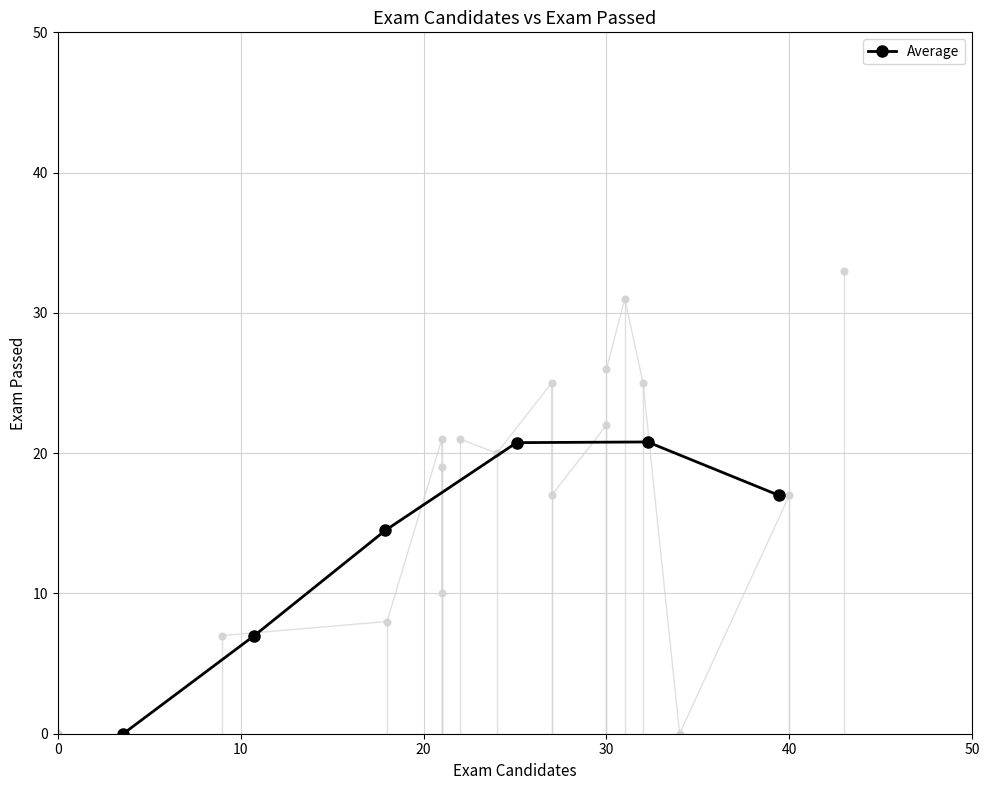

What is the value of the Average point at the 5th from the left?

20.8